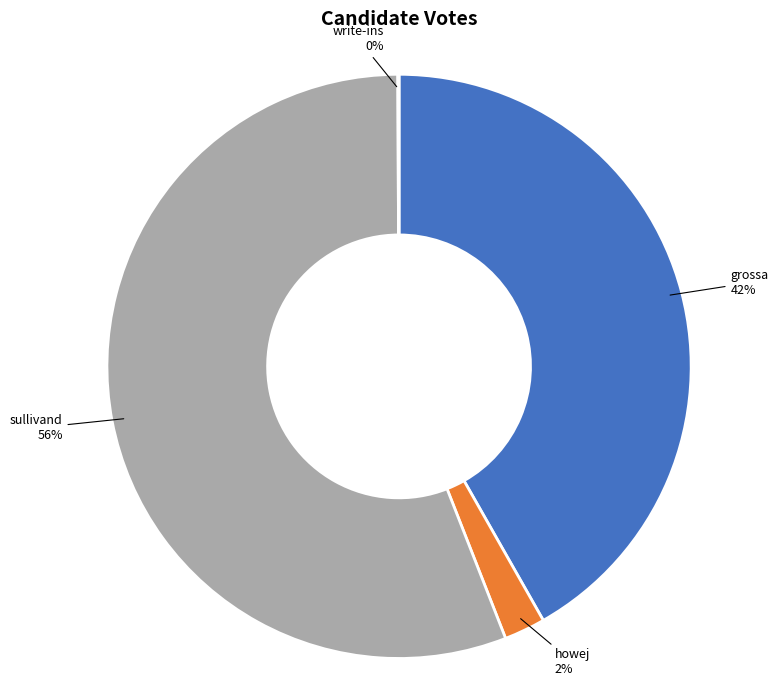

Which has a higher value, howej or grossa?

grossa